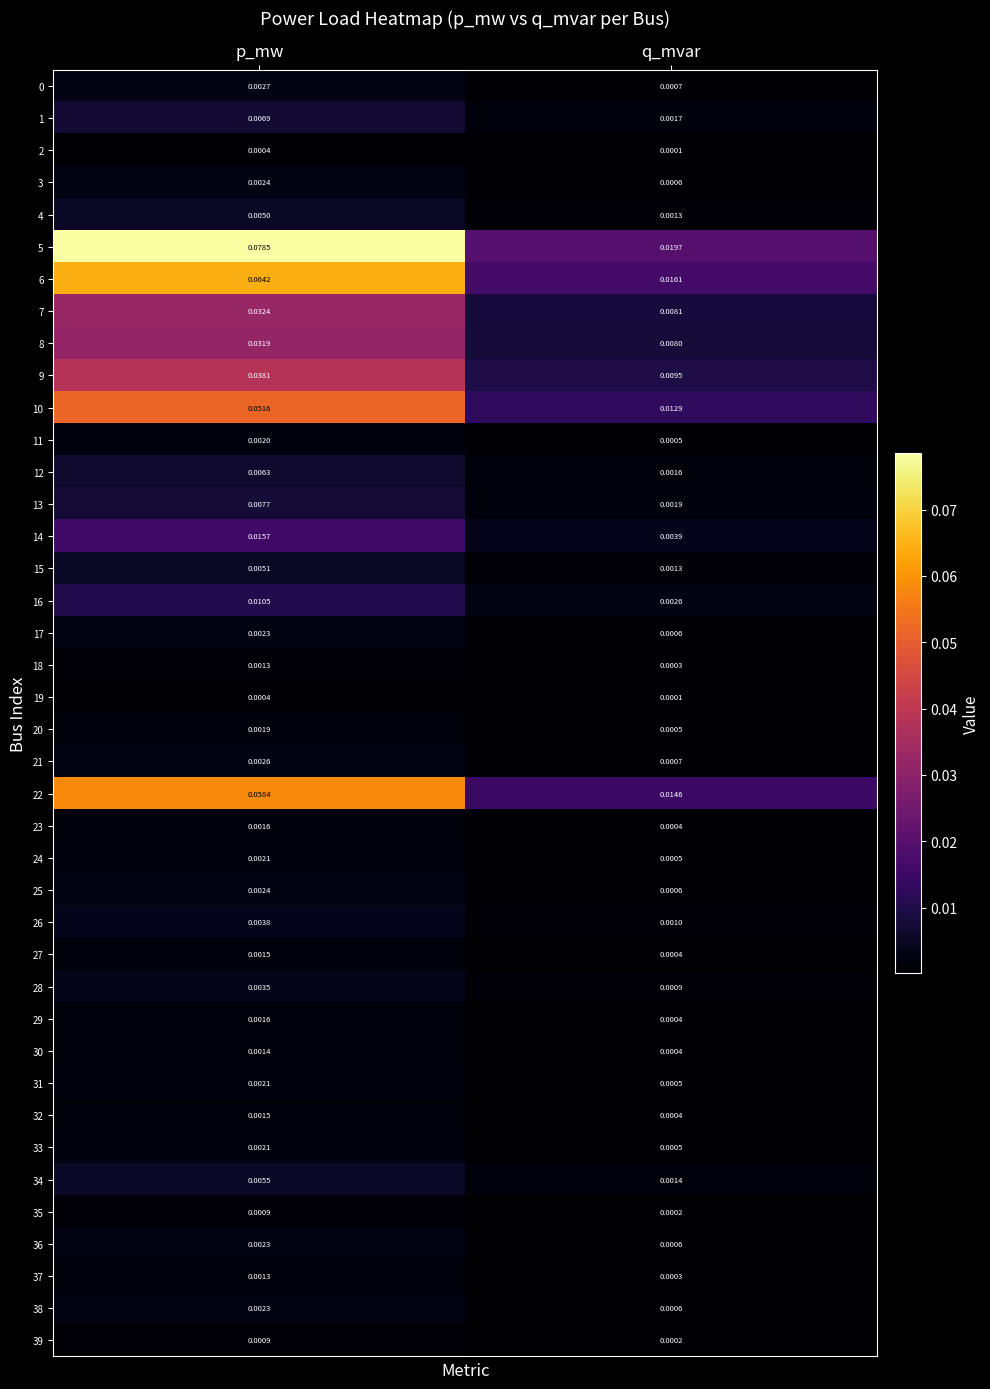

Between p_mw and q_mvar, which series saw the biggest shift?

5